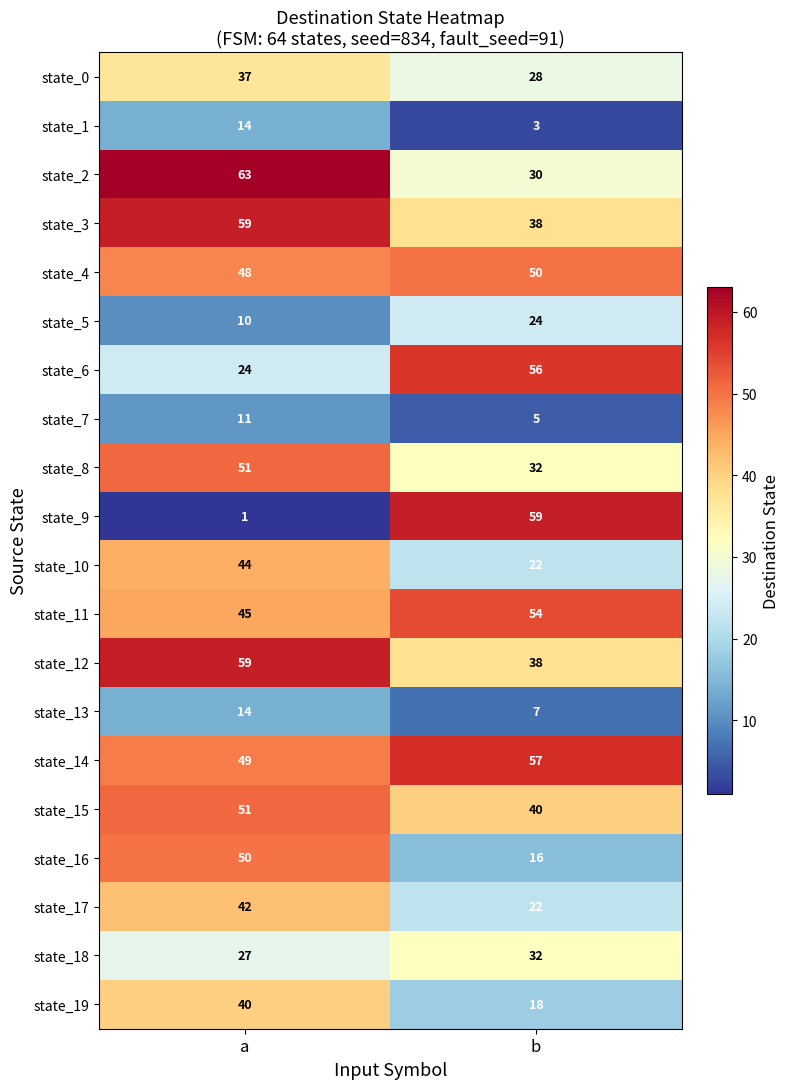

How many series are shown in this chart?

20